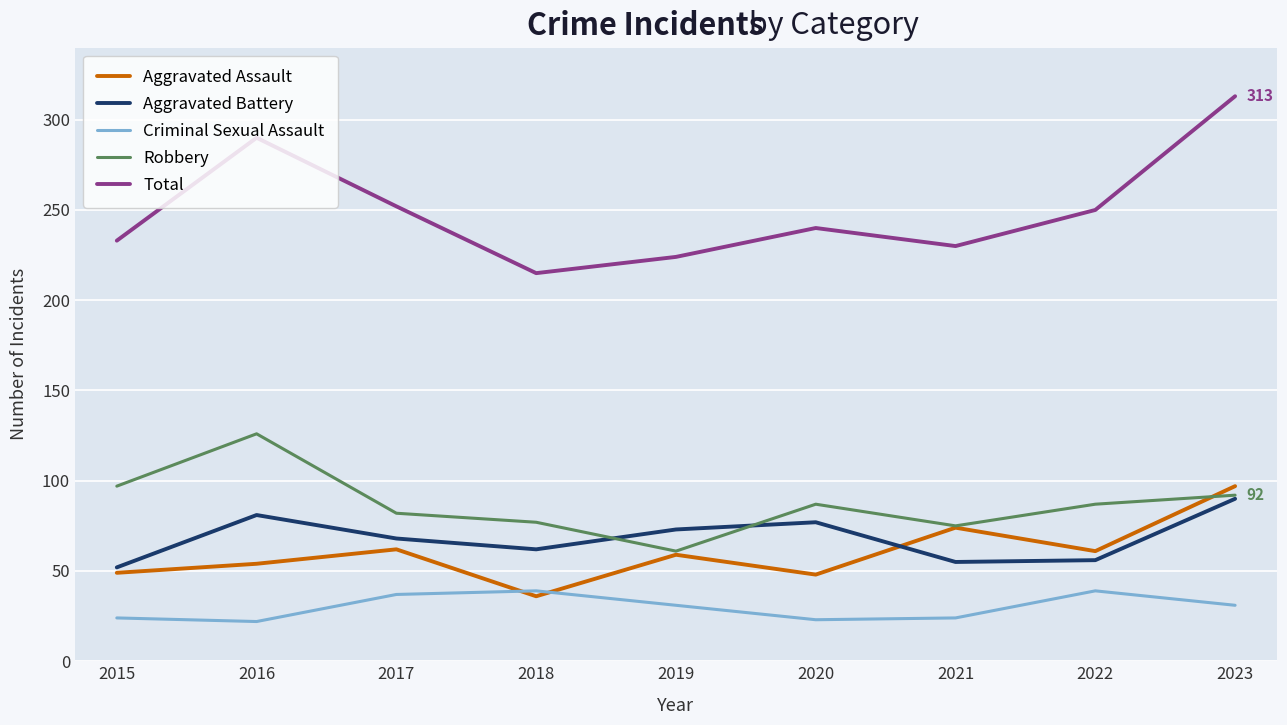

How many interior local valleys does the Aggravated Battery series have?

2